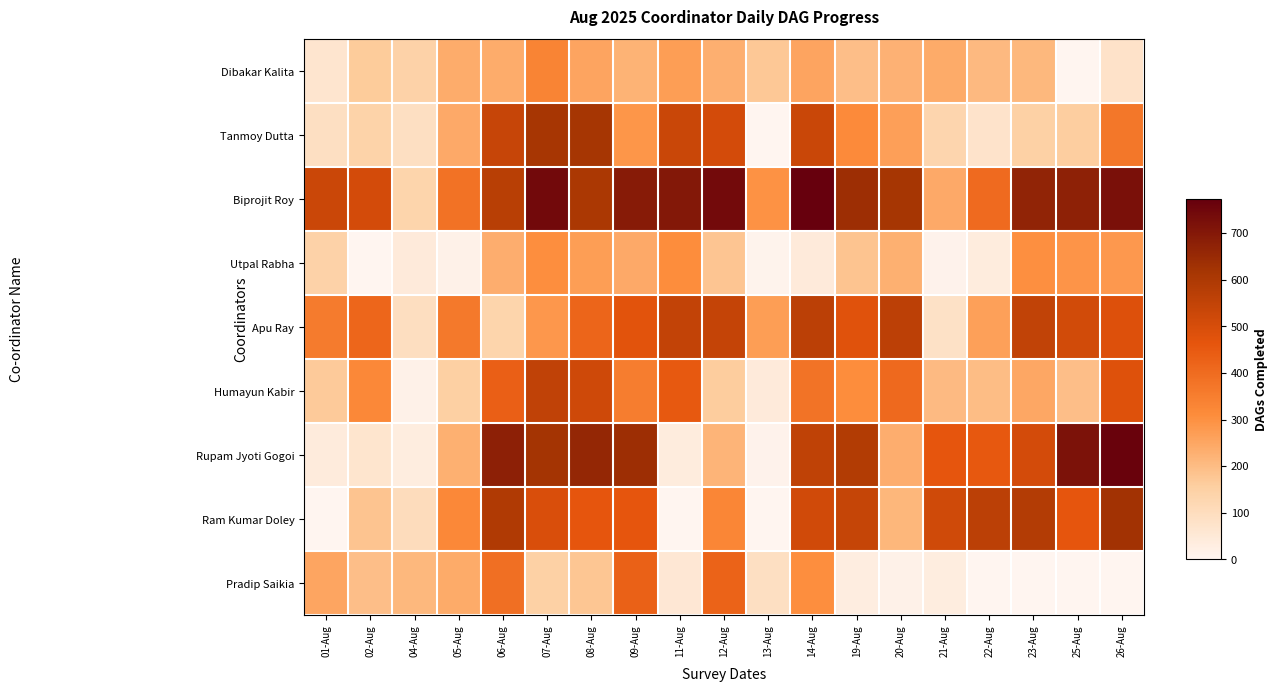

At which category does the chart reach its minimum across all series?

25-Aug